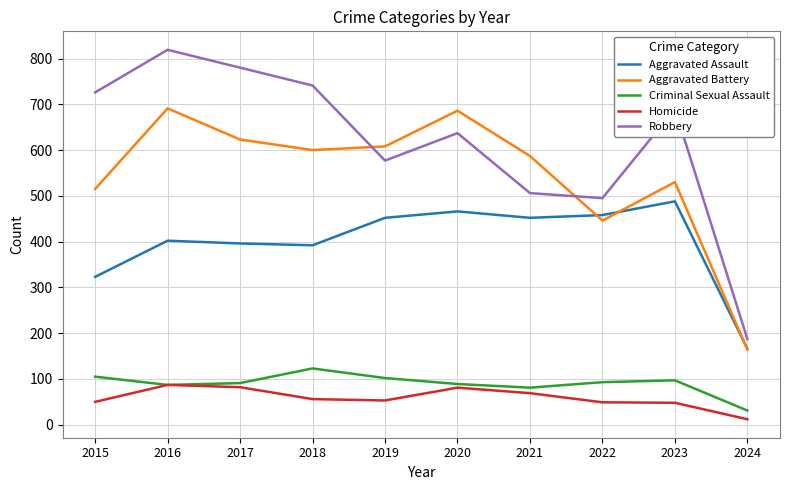

Does the chart display data point markers on the line(s)?

No